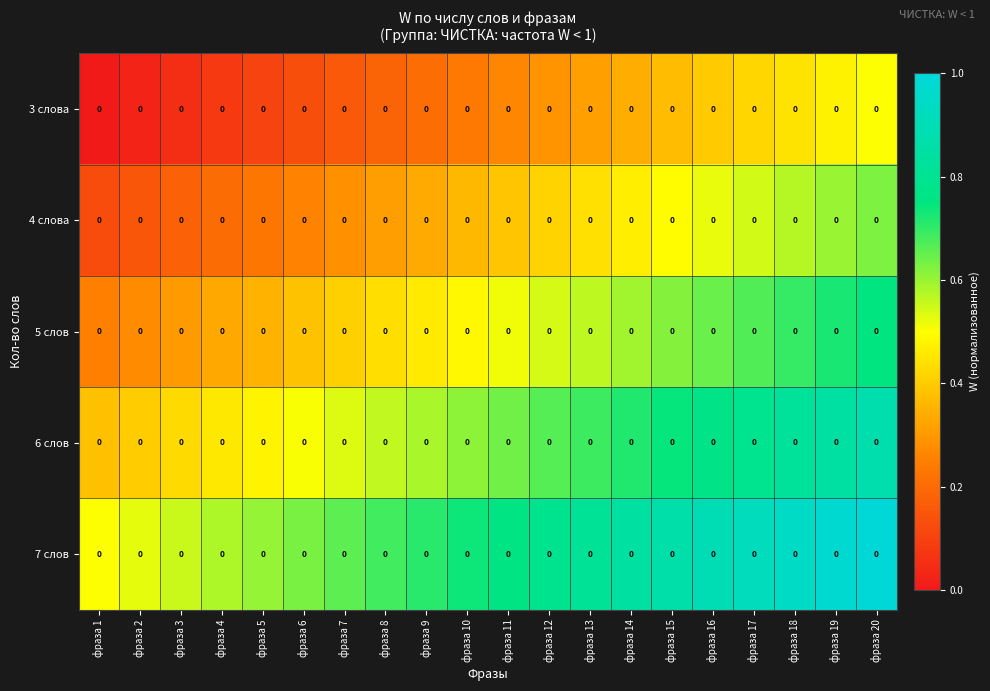

Which label corresponds to the largest value in the chart?

фраза 20